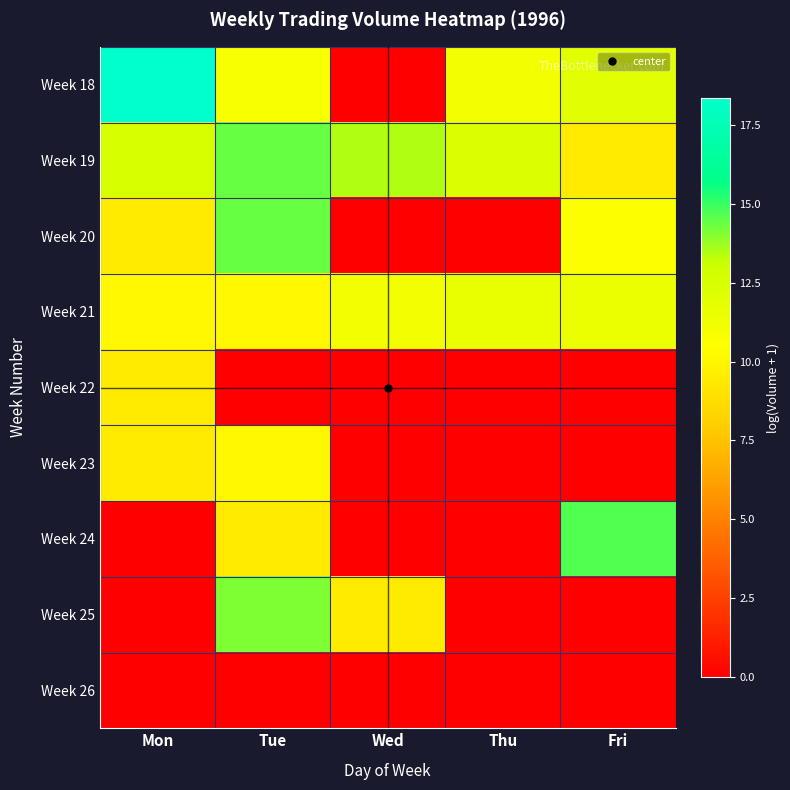

List the series in order of their peak value, lowest first.

Week 26, Week 22, Week 23, Week 21, Week 25, Week 19, Week 20, Week 24, Week 18